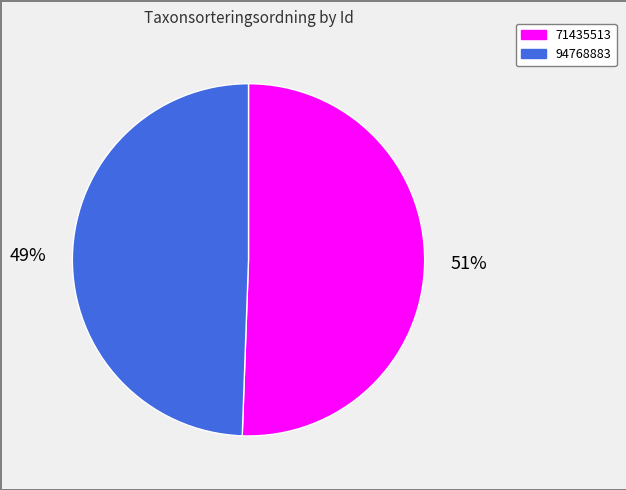

Which has a higher value, 94768883 or 71435513?

71435513